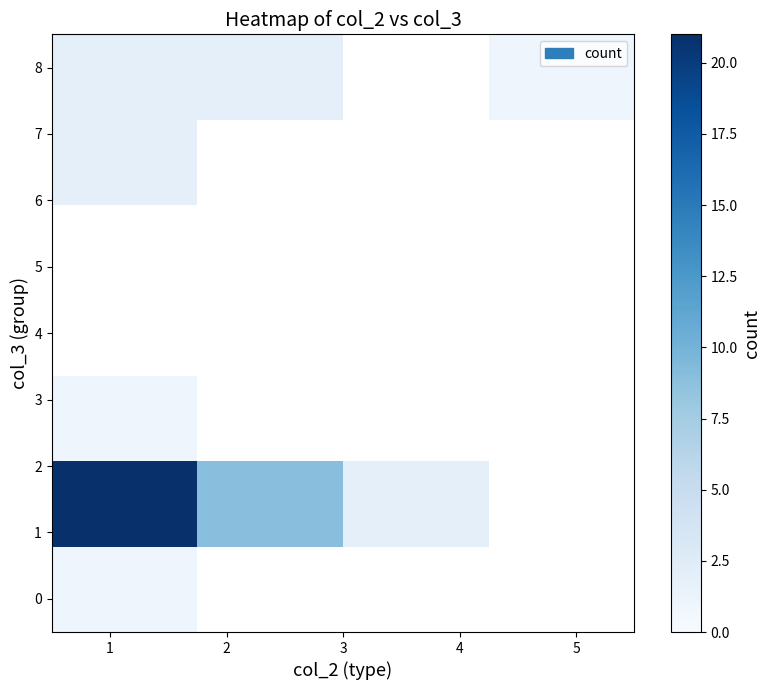

What is the maximum value shown in the chart?

21